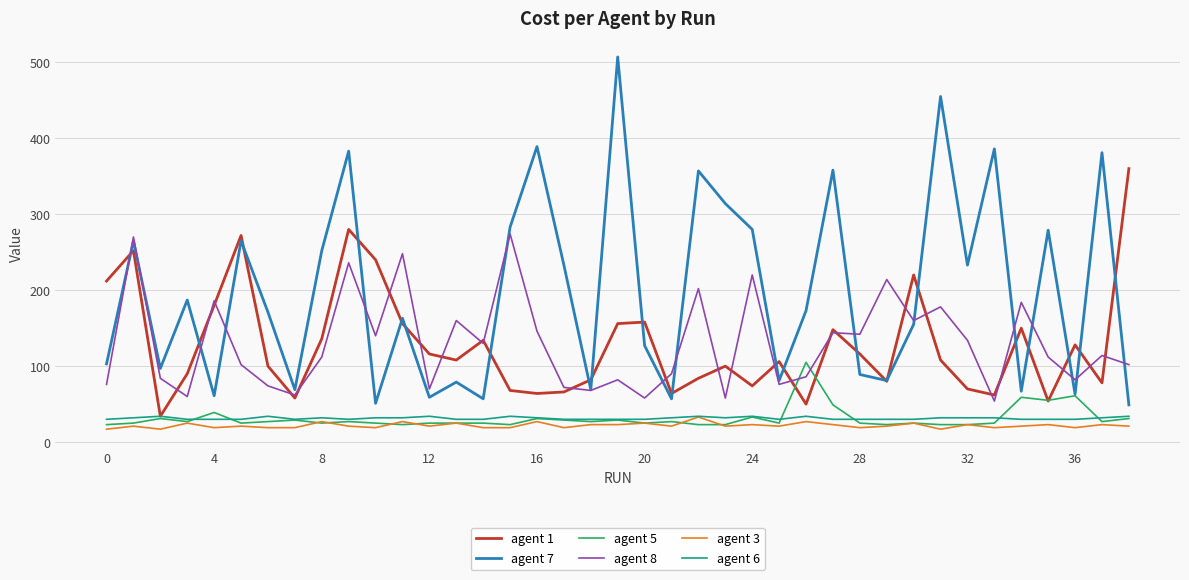

Which series has the largest total across all categories?

agent 7